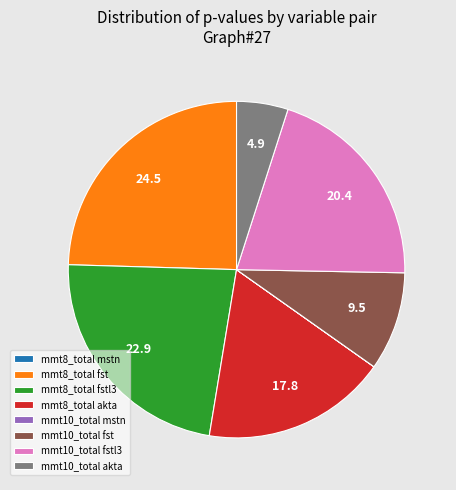

True or false: mmt10_total akta accounts for 5% of the total.

True